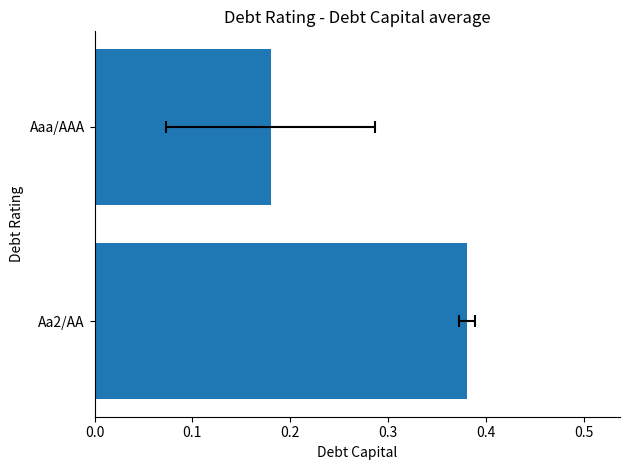

What is the sum of the values at Aaa/AAA and Aa2/AA?

0.6